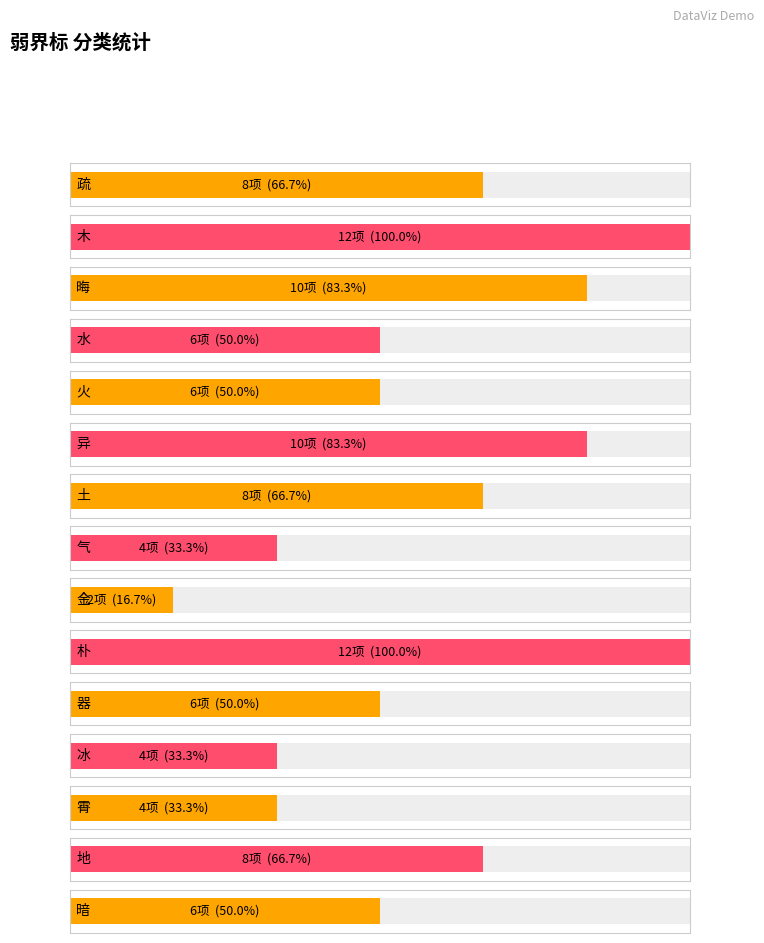

Reading left to right, transcribe all the data shown in this chart.

8	12	10	6	6	10	8	4	2	12	6	4	4	8	6